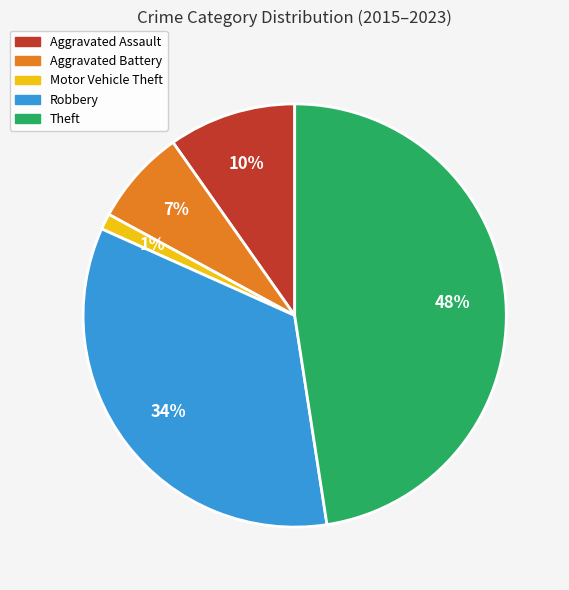

What percentage is the Motor Vehicle Theft slice, to the nearest percent?

1%